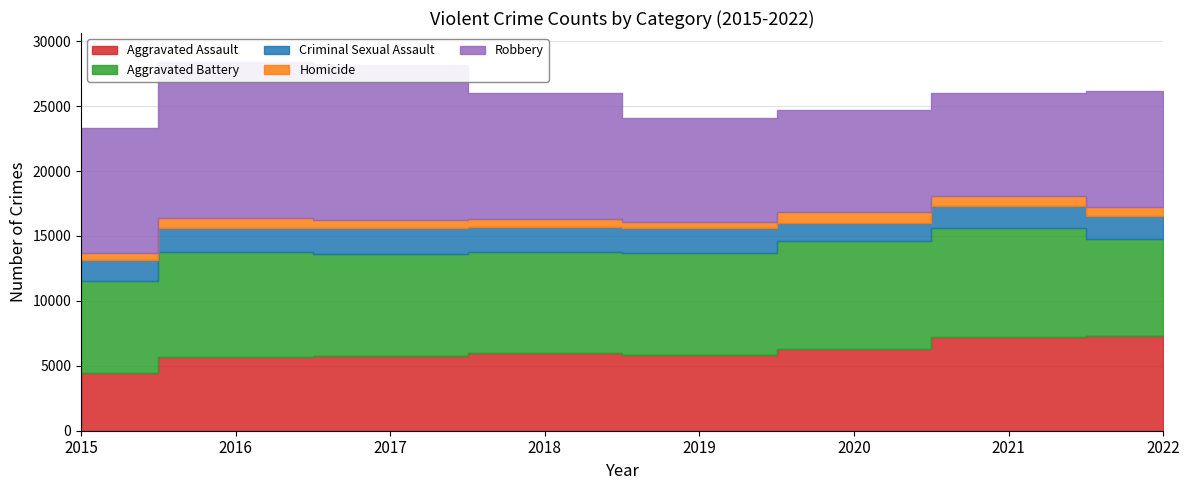

Is it true that Criminal Sexual Assault equals 1139 at 2022?

False